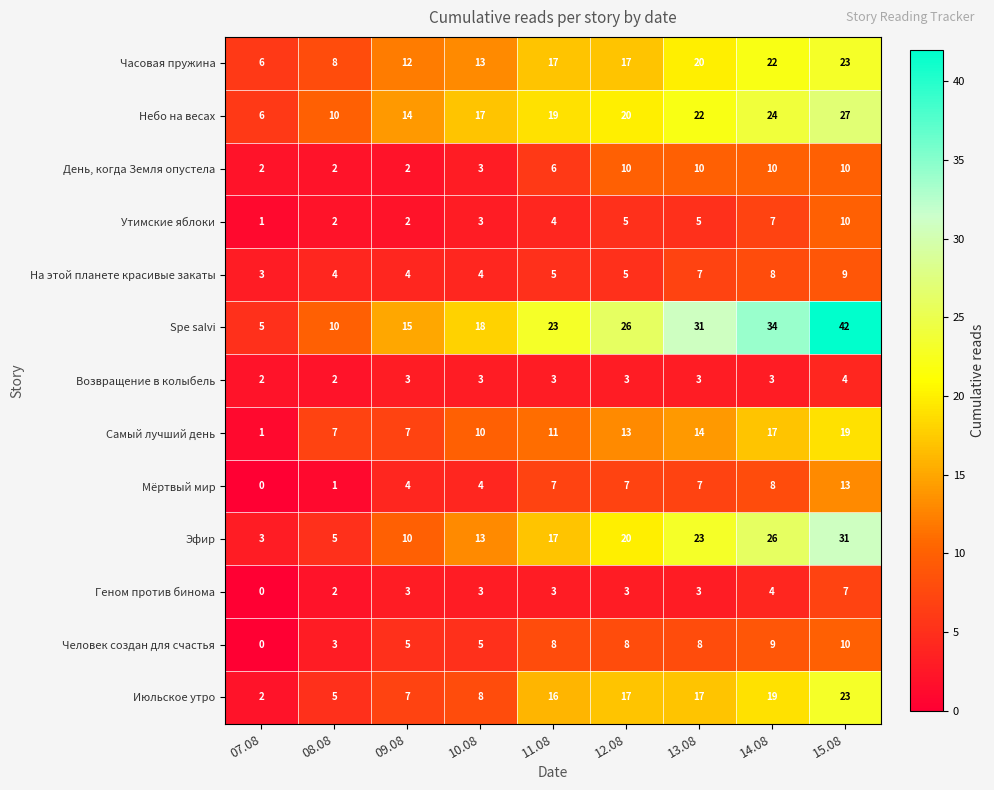

How many categories are shown in the chart?

9